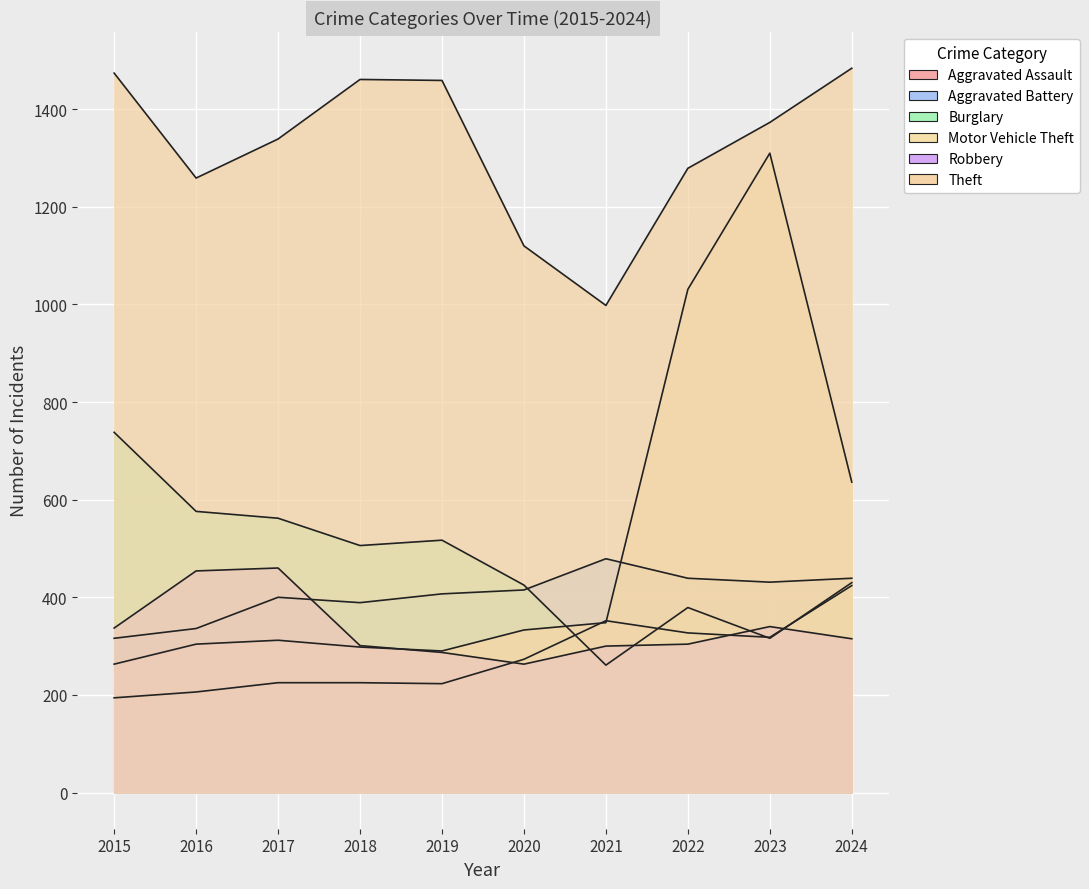

What is the sum of the Motor Vehicle Theft values at 2017 and 2022?

1343